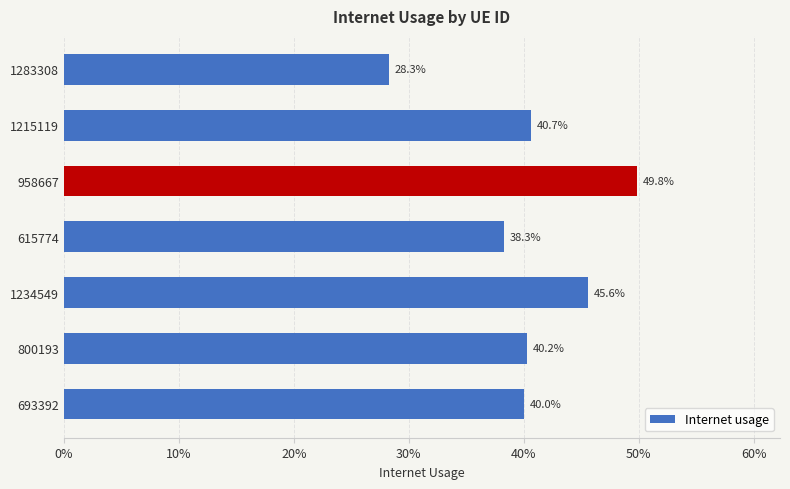

Are the bars horizontal?

Yes